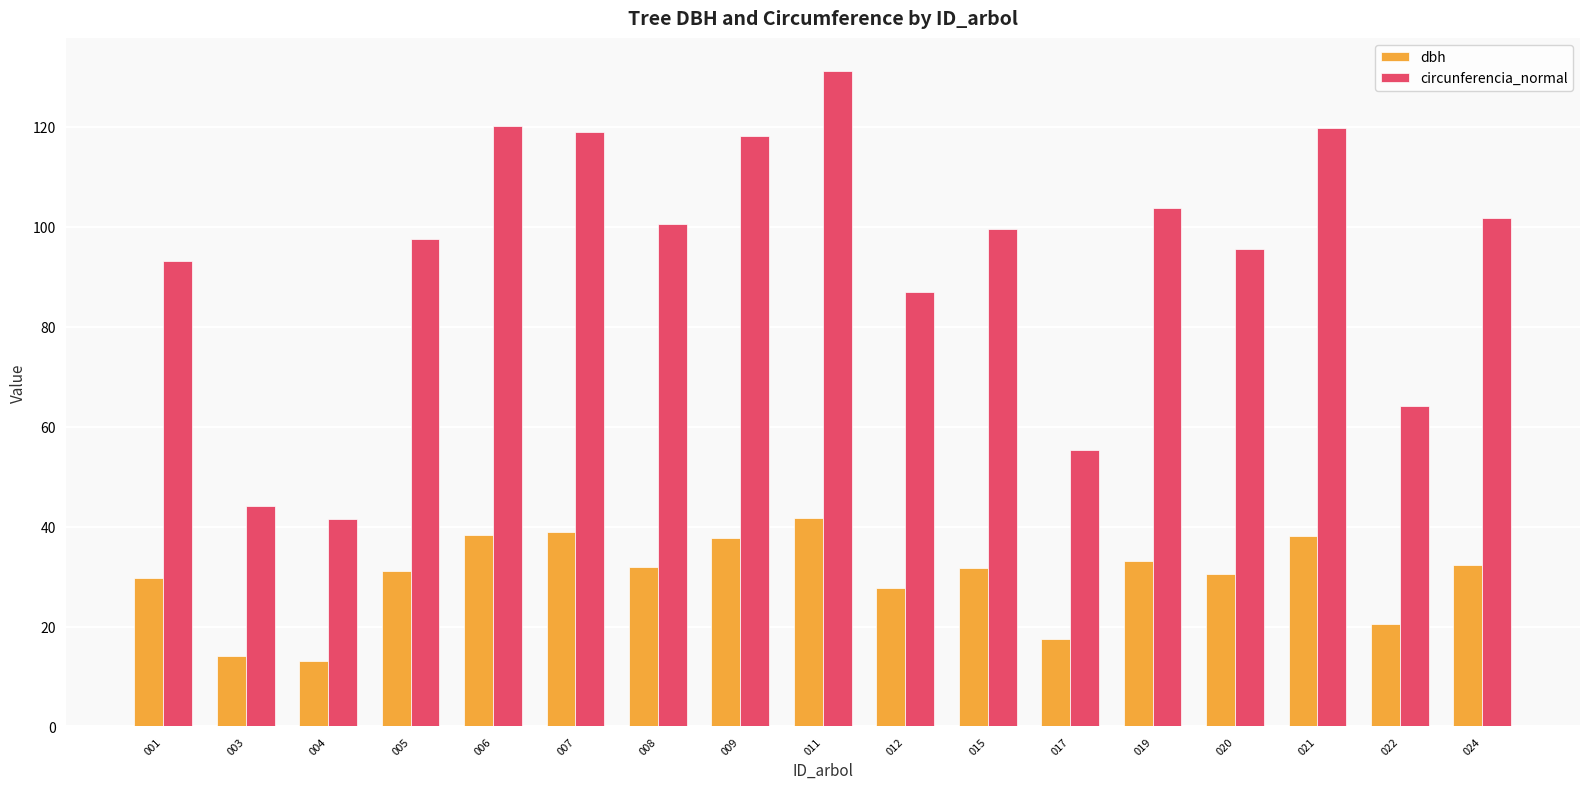

At which category is the sum across all series the highest?

011